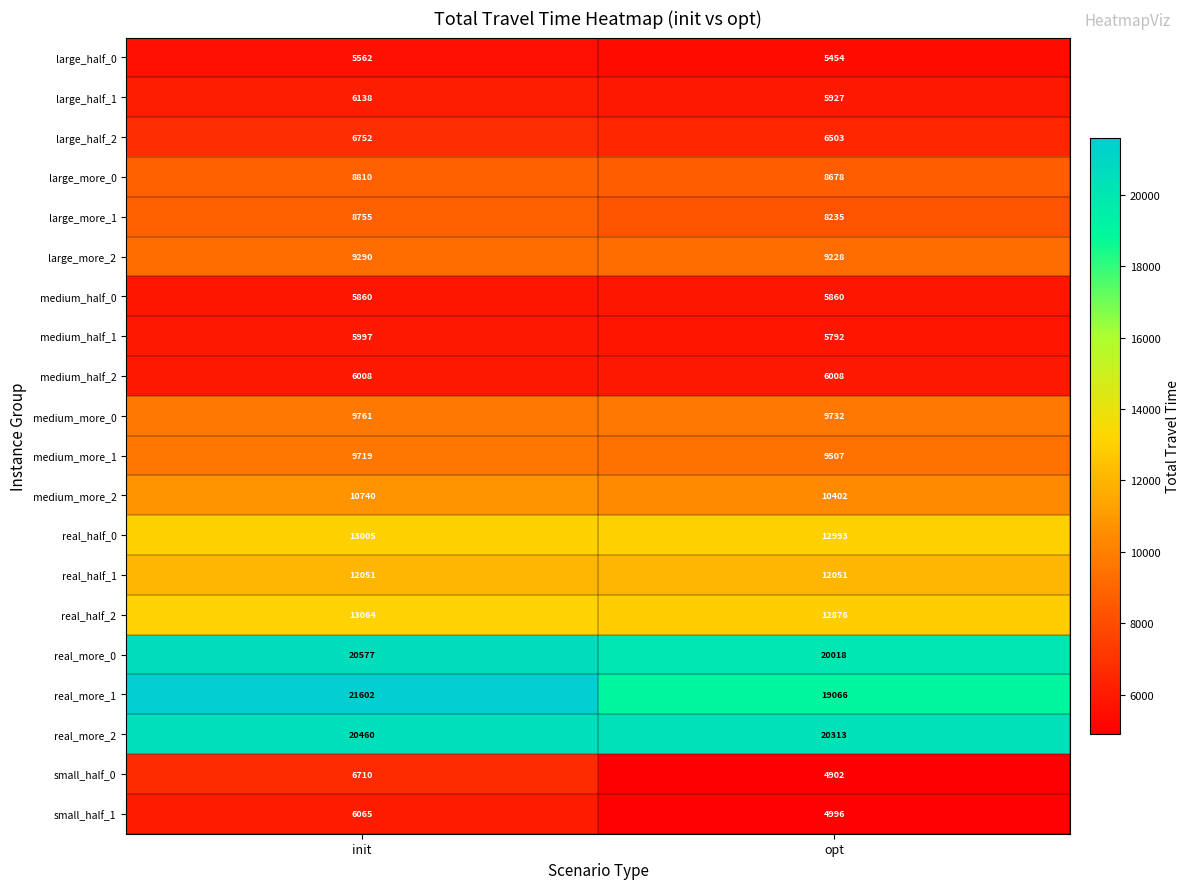

Rank the series by their maximum value, from lowest to highest.

large_half_0, medium_half_0, medium_half_1, medium_half_2, small_half_1, large_half_1, small_half_0, large_half_2, large_more_1, large_more_0, large_more_2, medium_more_1, medium_more_0, medium_more_2, real_half_1, real_half_0, real_half_2, real_more_2, real_more_0, real_more_1